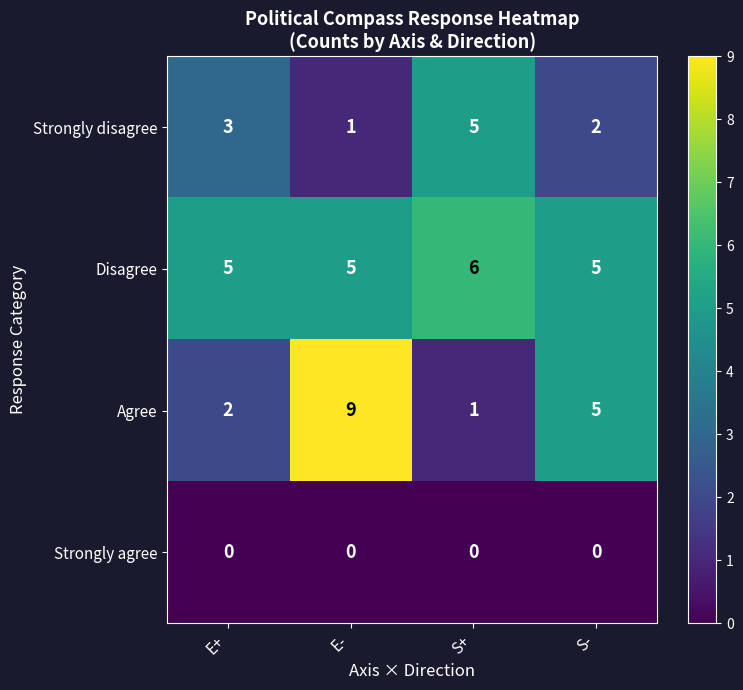

What is the difference between the highest and lowest values at S-?

5